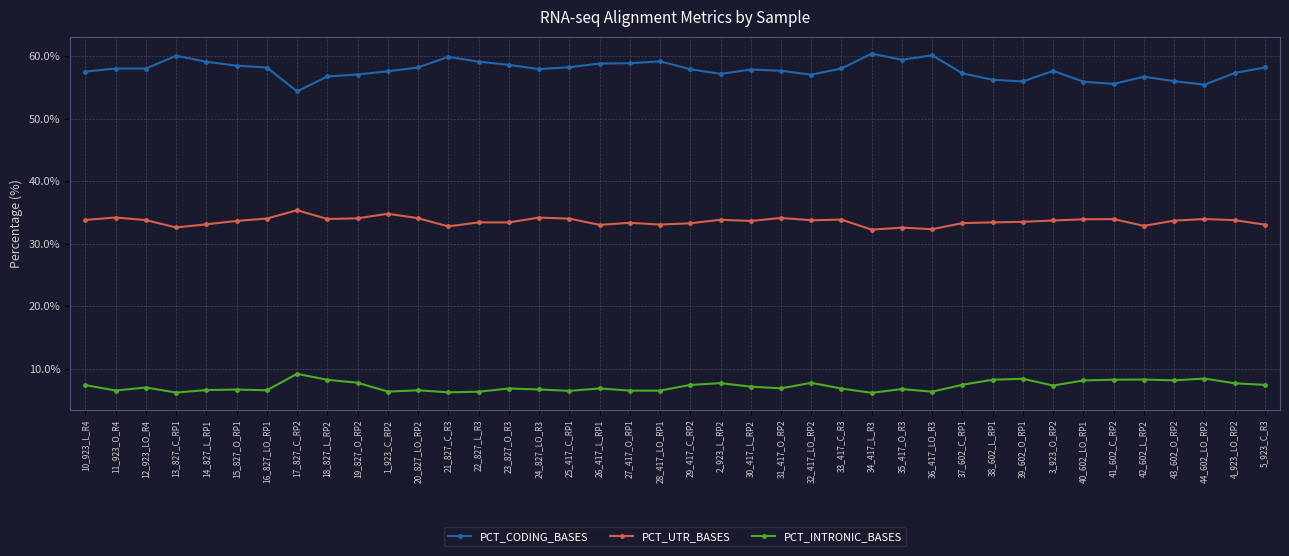

The value of PCT_CODING_BASES at 32_417_LO_RP2 is 75.8. True or false?

False